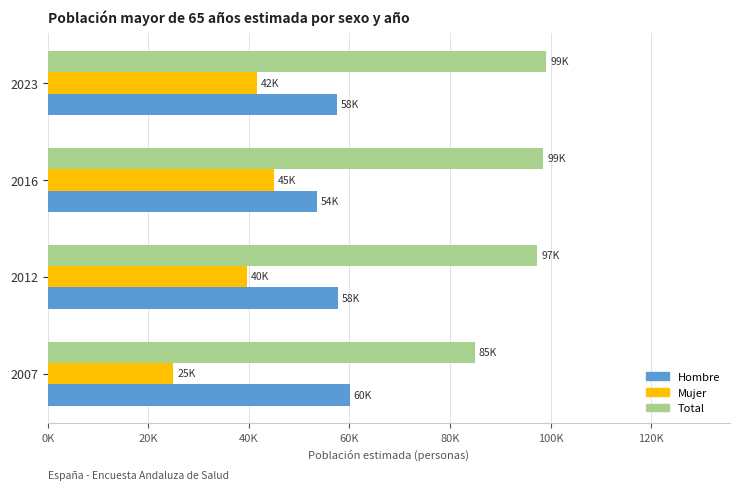

What are all the series names shown in the legend?

Hombre, Mujer, Total